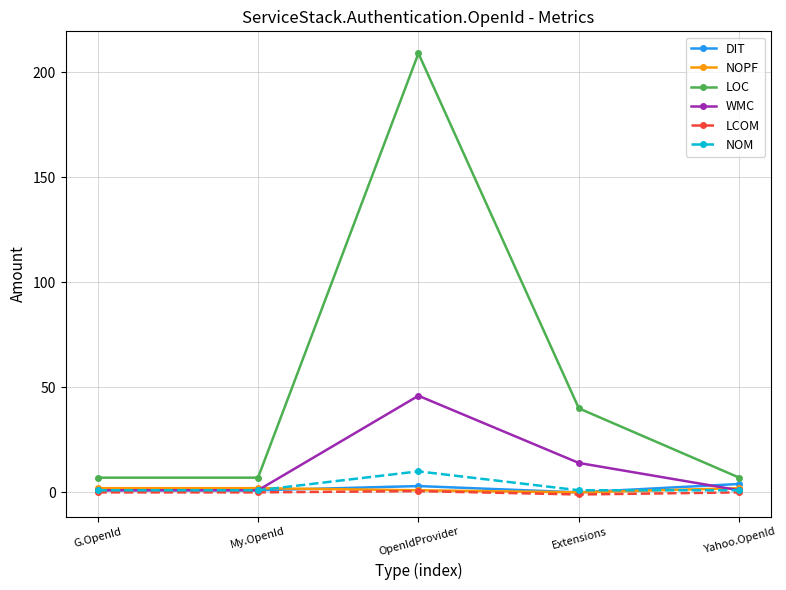

What is the difference between the maximum and minimum values in the NOM series?

9.0